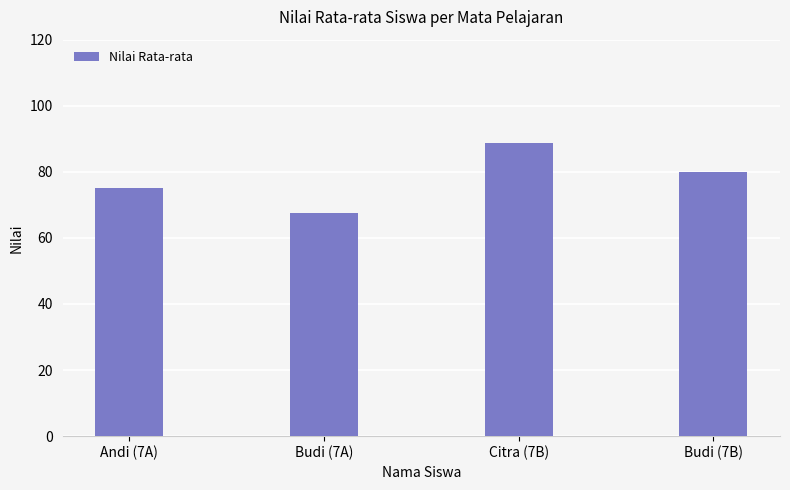

Reading left to right, list all the values displayed in this chart.

75.0	67.5	88.6	80.0